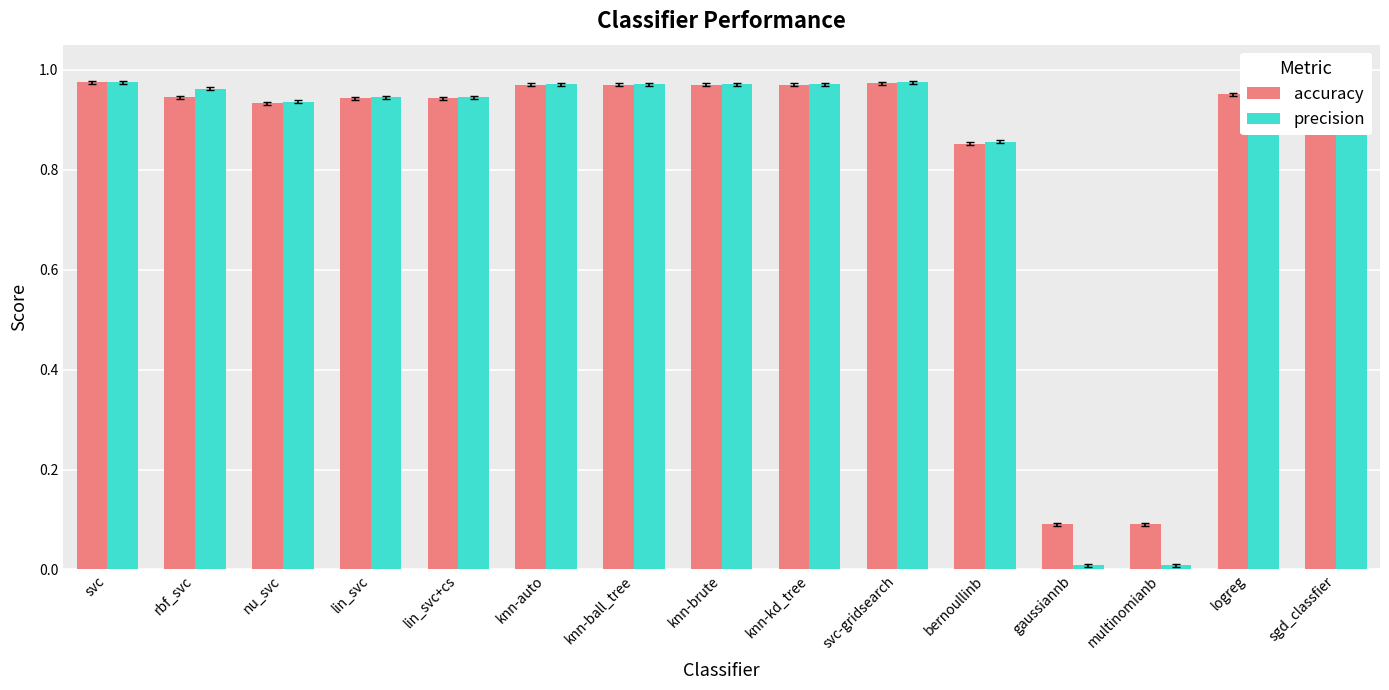

What are all the series names shown in the legend?

accuracy, precision